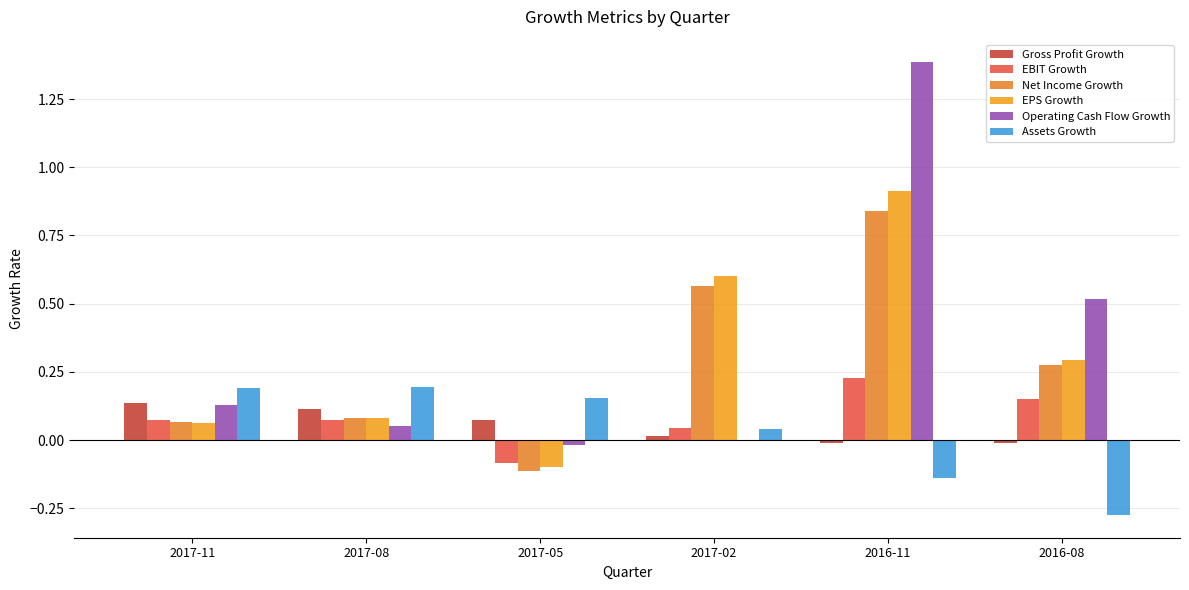

What is the smallest value displayed?

-0.3